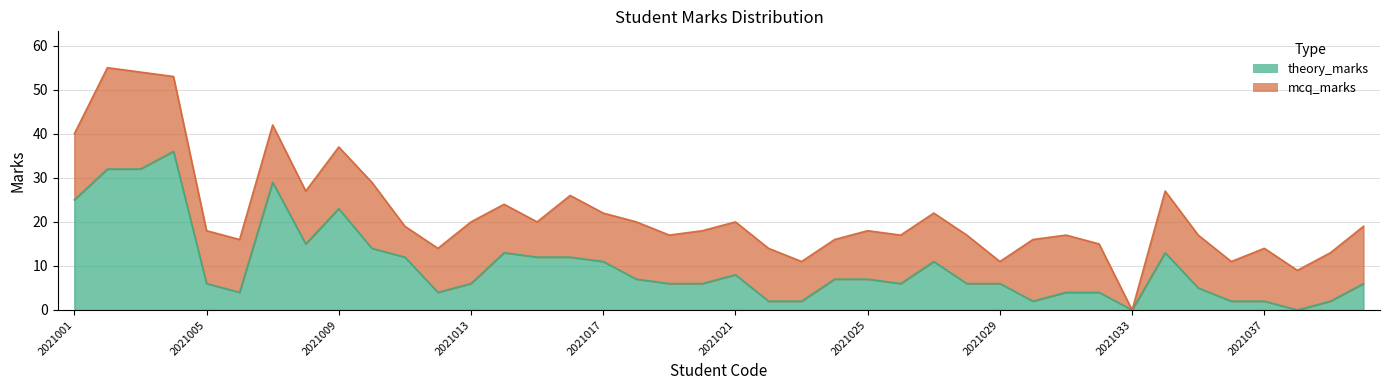

List the labels in order of value, largest first.

2021004, 2021002, 2021003, 2021007, 2021001, 2021009, 2021008, 2021010, 2021014, 2021034, 2021011, 2021015, 2021016, 2021017, 2021027, 2021021, 2021018, 2021024, 2021025, 2021005, 2021013, 2021019, 2021020, 2021026, 2021028, 2021029, 2021040, 2021035, 2021006, 2021012, 2021031, 2021032, 2021022, 2021023, 2021030, 2021036, 2021037, 2021039, 2021033, 2021038